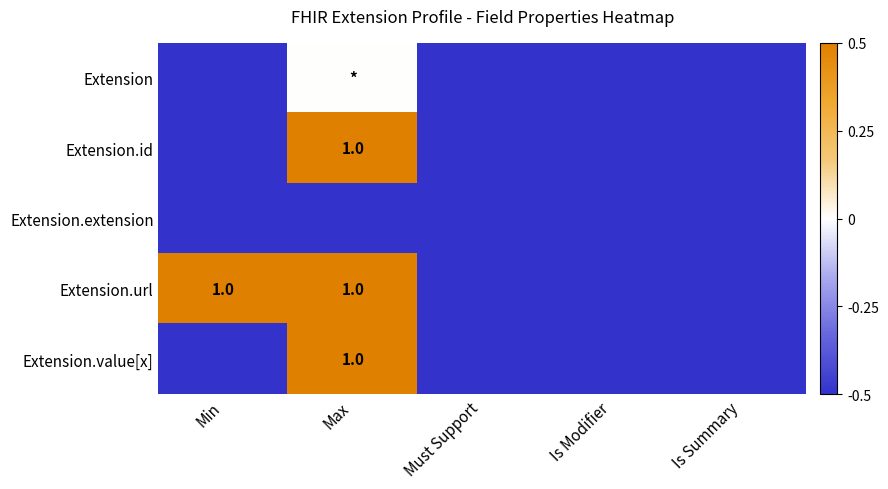

True or false: Extension.url has a value of 1.0 at Max.

True